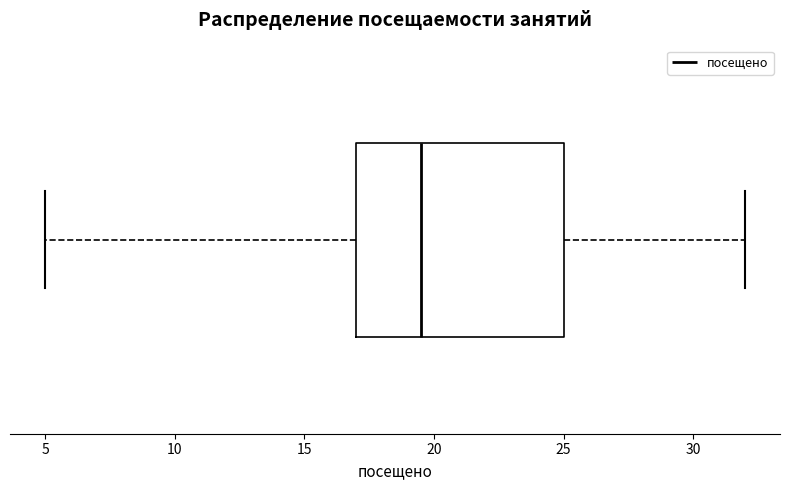

Read this box plot against the x-axis: the position of the median line, the range covered by the box, and the ends of both whiskers. The values are not printed on the chart, so give them approximately, as read against the axis.

median 19.5, box 17.0 to 25.0, whiskers 5.0 to 32.0